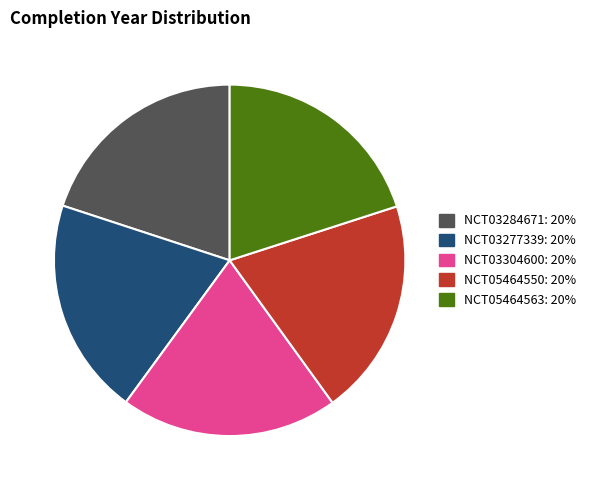

Approximately how many times larger is the value at NCT03277339 compared to NCT03284671?

1.0